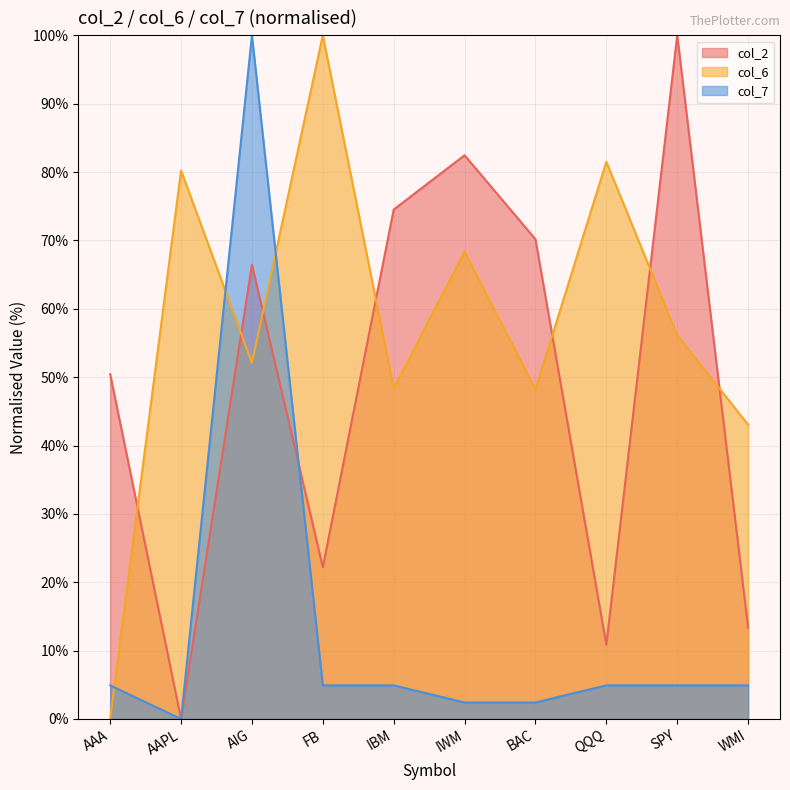

At which category does col_7 reach its first local peak?

AIG